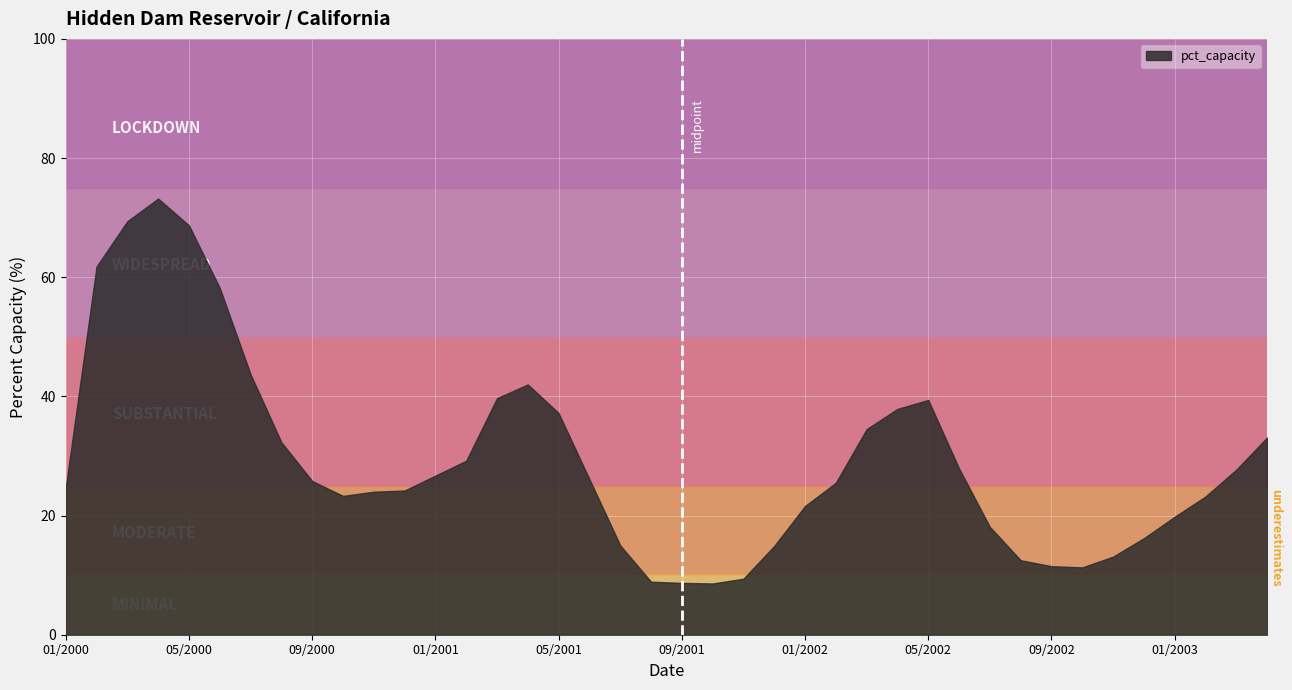

What is the sum of all values?

1169.0